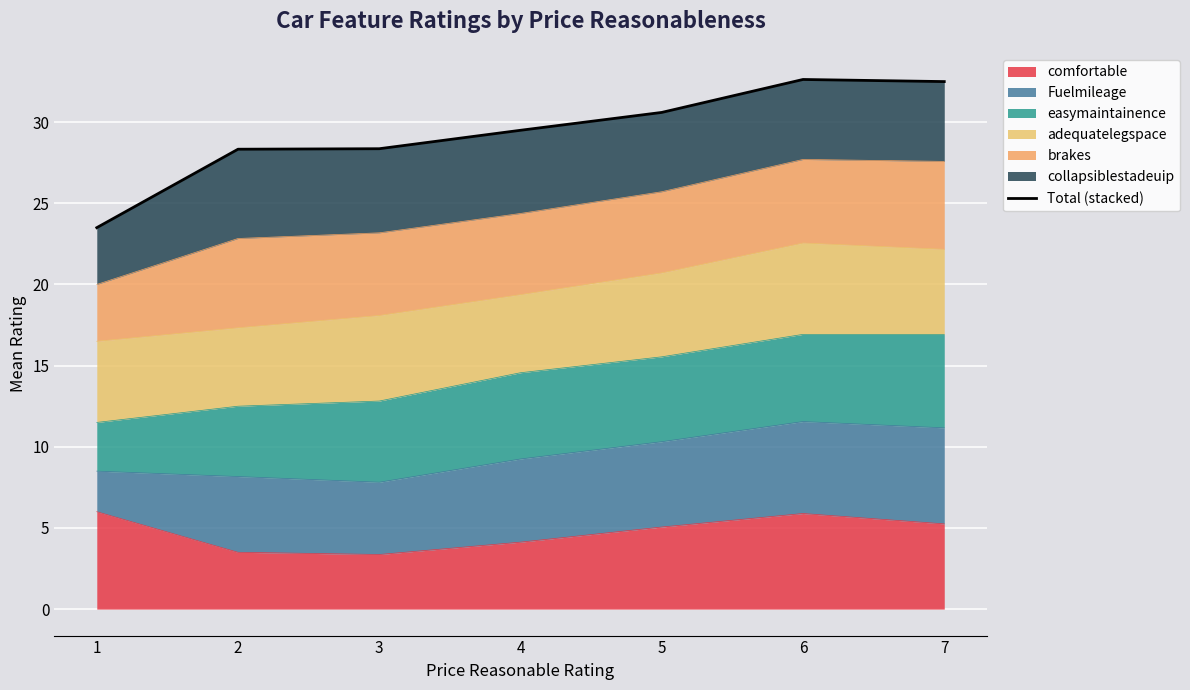

The value at 5 is 40.3. True or false?

False